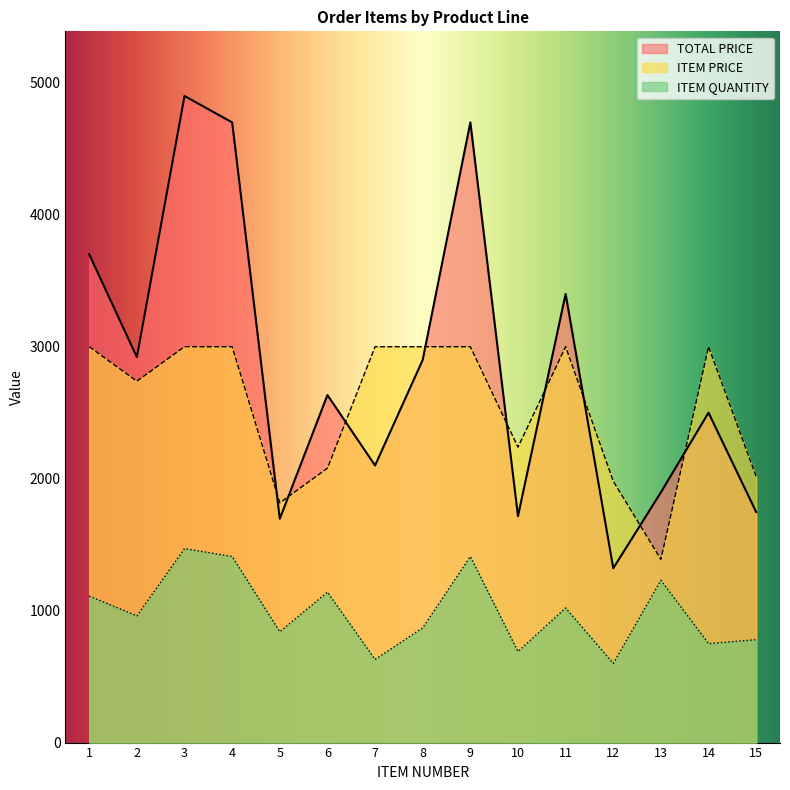

What is the sum of all ITEM QUANTITY values?

14910.0